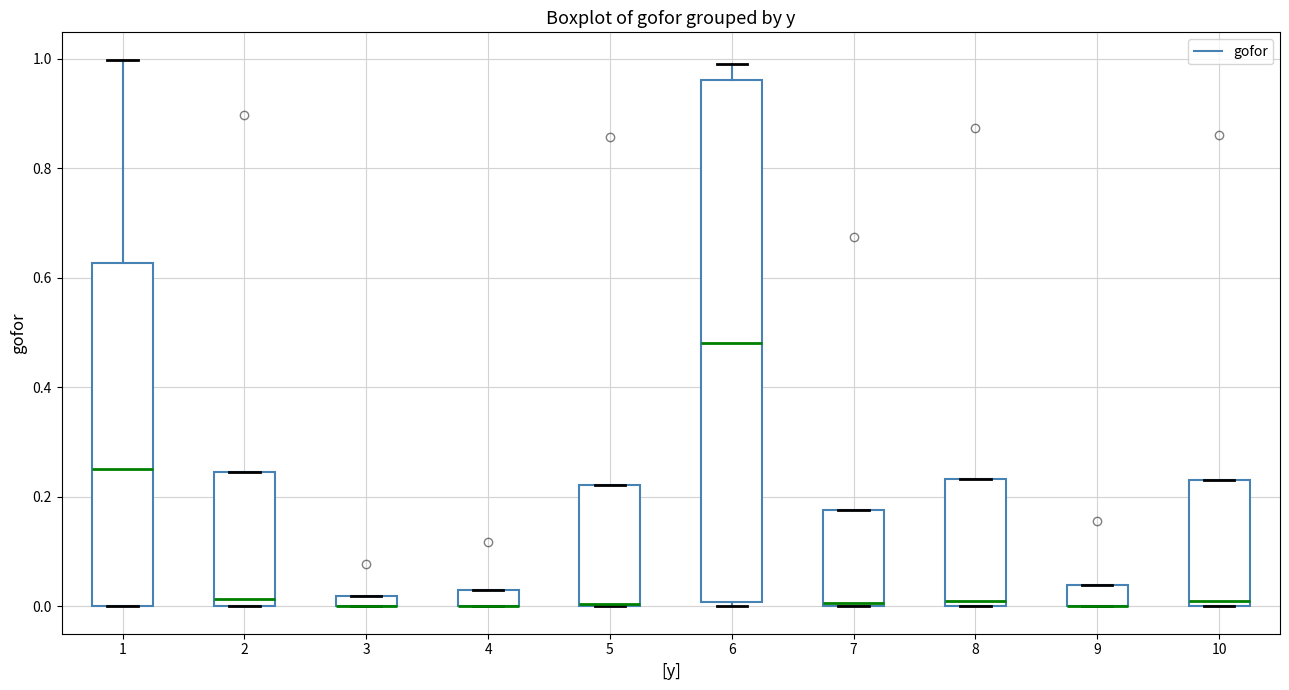

Where does the upper whisker of the box at x = 1 end on the y-axis? The values are not printed on the chart, so give them approximately, as read against the axis.

1.00